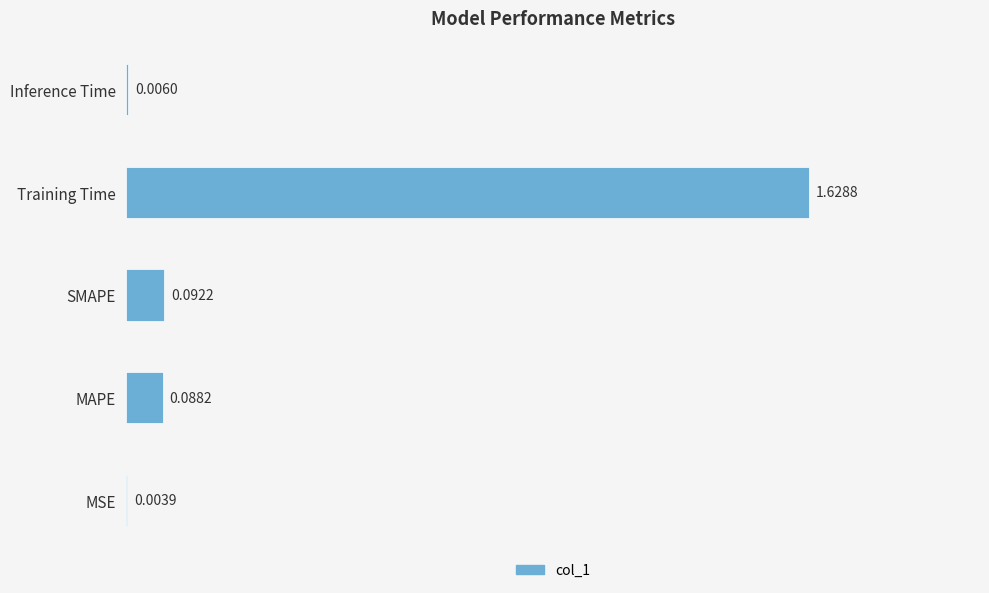

At which label is the value closest to 0?

MSE